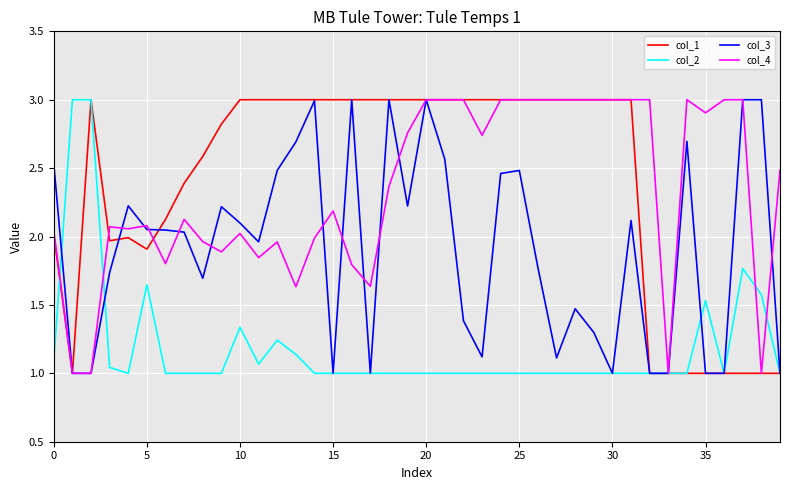

Count the number of data series in this chart.

4